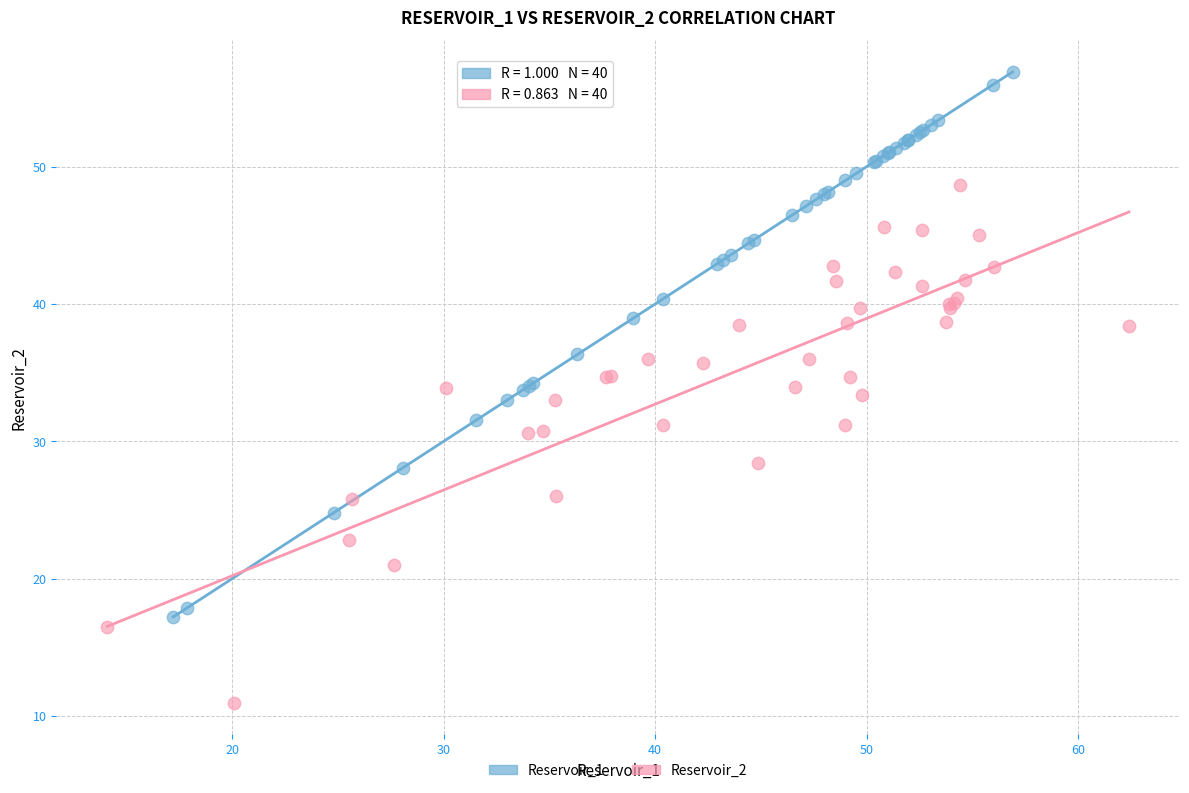

Which series has the largest Y range (max minus min)?

Reservoir_1